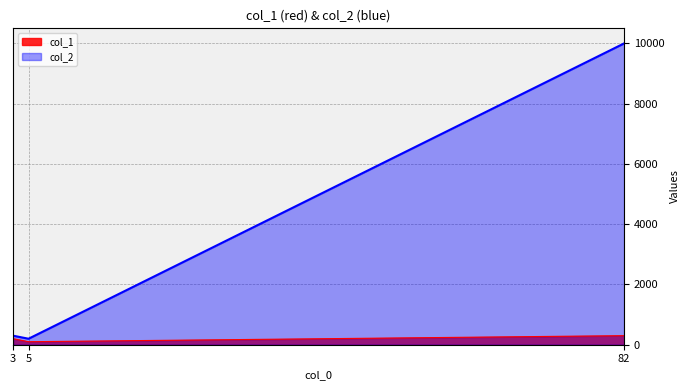

How many data points in col_1 are less than 200?

1